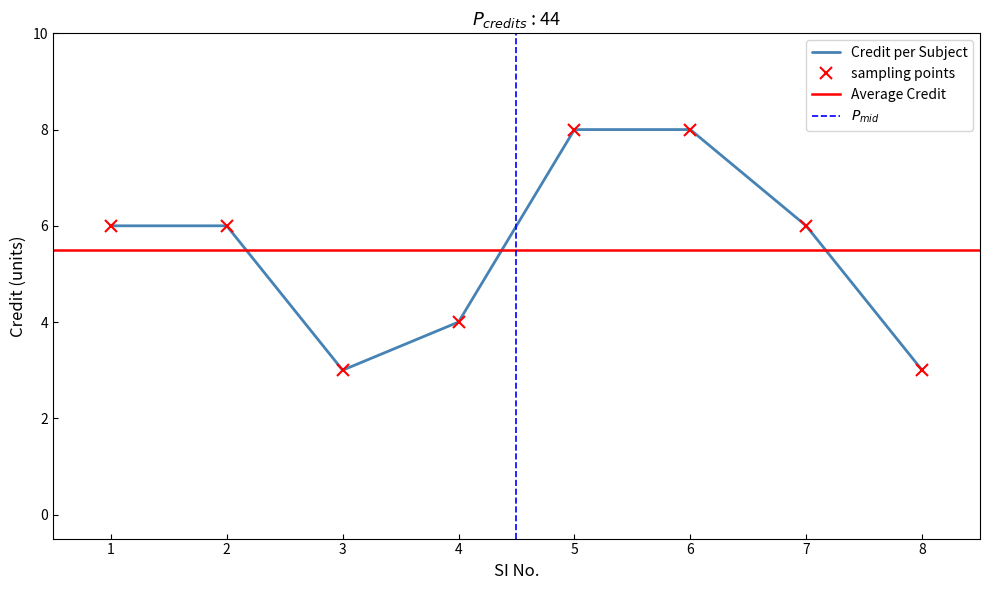

Is this an area chart (filled region under the line)?

No